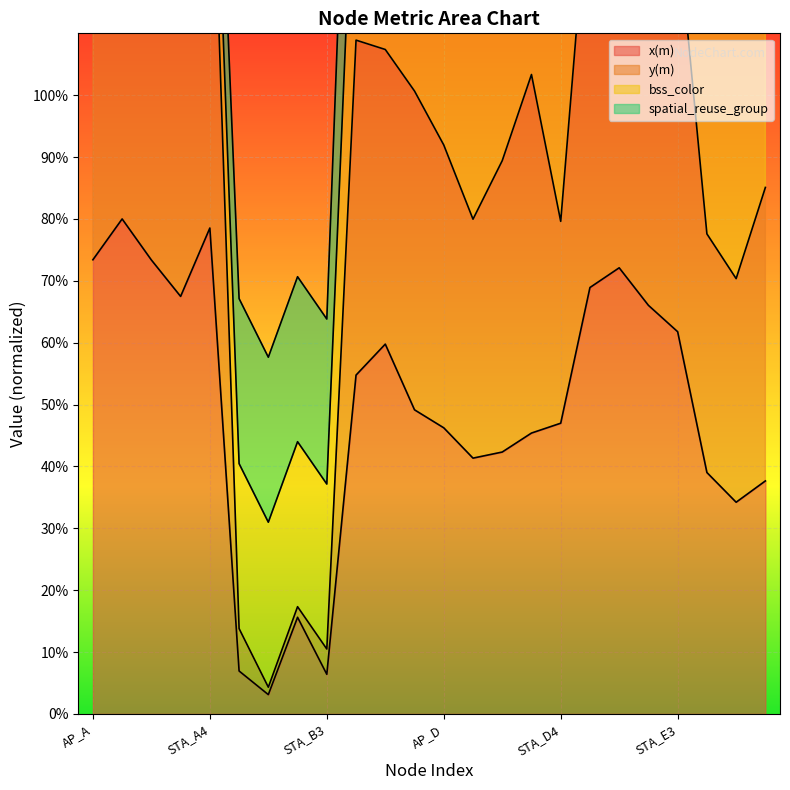

At which category does x(m) reach its first local valley?

STA_A3